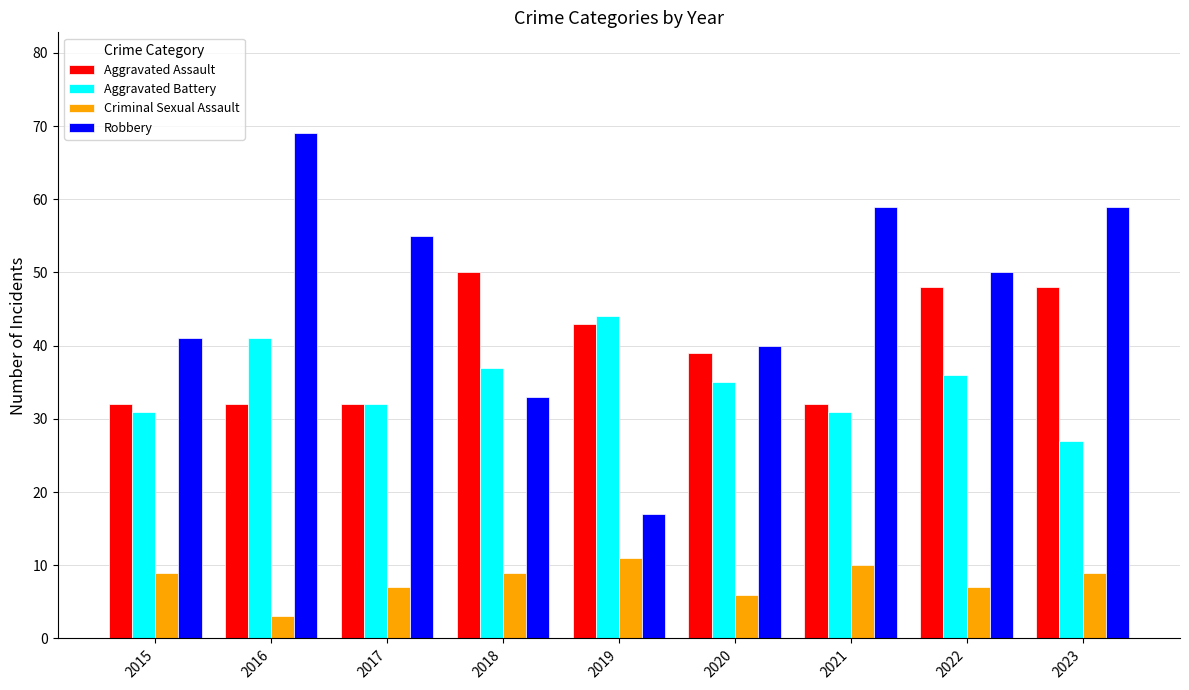

What is the difference between the Robbery values at 2016 and 2019?

52